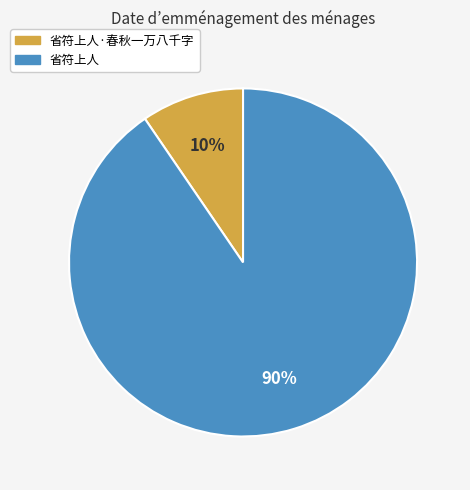

Combined, do 省符上人 and 省符上人·春秋一万八千字 account for over 50%?

Yes